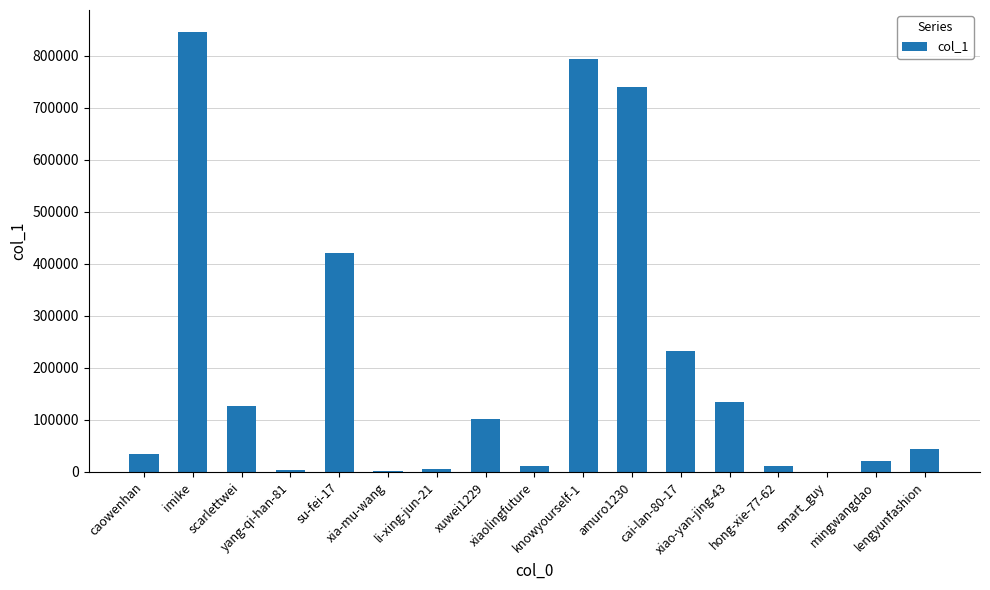

What is the sum of all values?

3532457